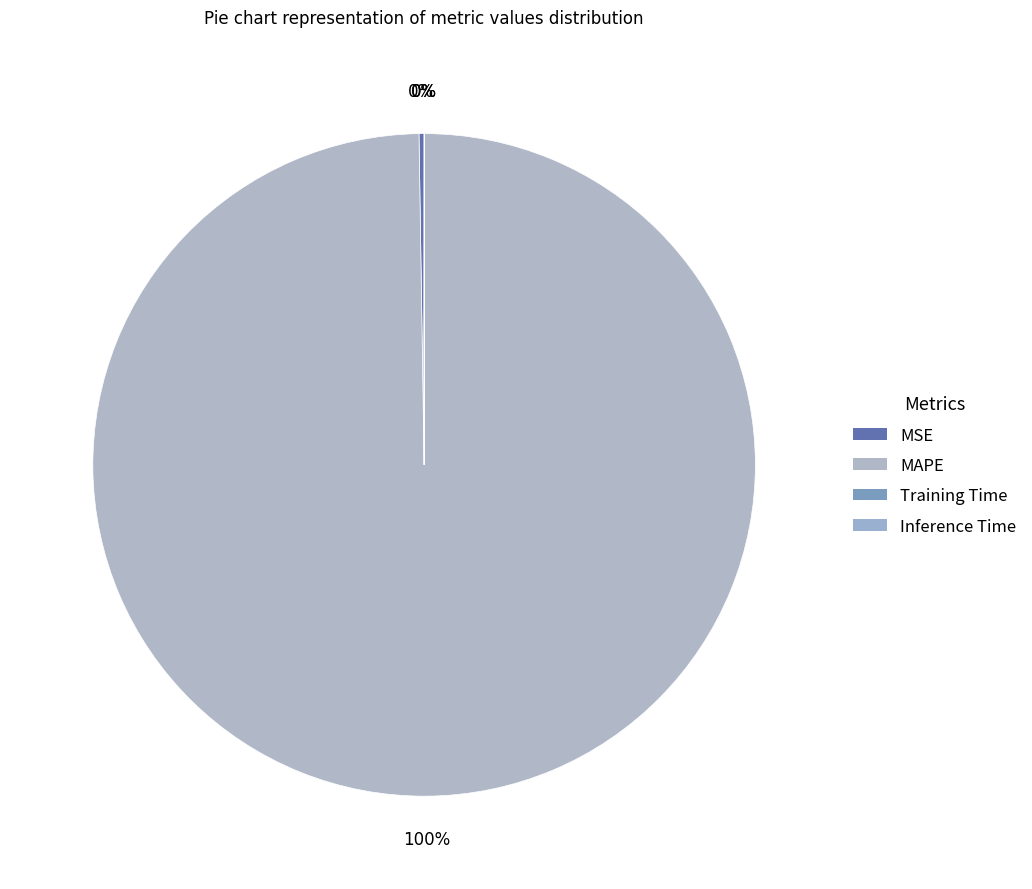

Which category has the smallest portion of the pie?

Inference Time